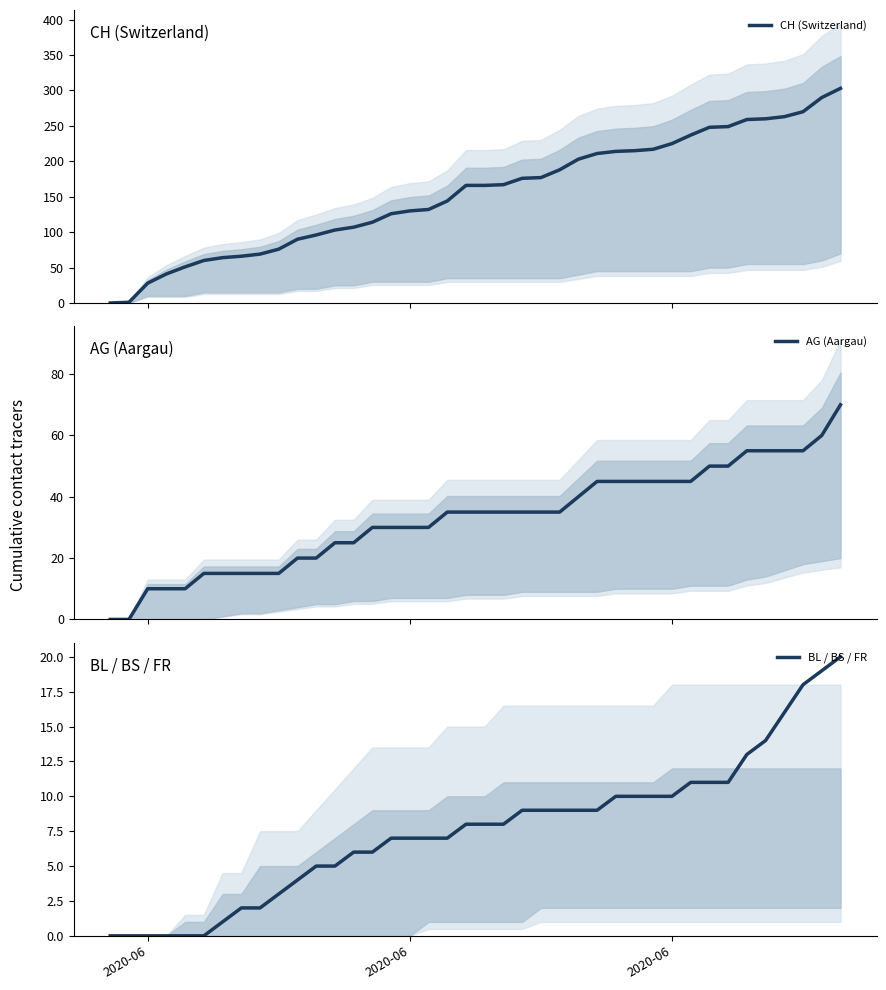

Reading left to right, what are all the values shown in this chart?

CH (Switzerland): 0	1	28	41	51	60	64	66	69	76	90	96	103	107	114	126	130	132	144	166	166	167	176	177	188	203	211	214	215	217	225	237	248	249	259	260	263	270	290	303
AG (Aargau): 0	0	10	10	10	15	15	15	15	15	20	20	25	25	30	30	30	30	35	35	35	35	35	35	35	40	45	45	45	45	45	45	50	50	55	55	55	55	60	70
BL / BS / FR: 0	0	0	0	0	0	1	2	2	3	4	5	5	6	6	7	7	7	7	8	8	8	9	9	9	9	9	10	10	10	10	11	11	11	13	14	16	18	19	20